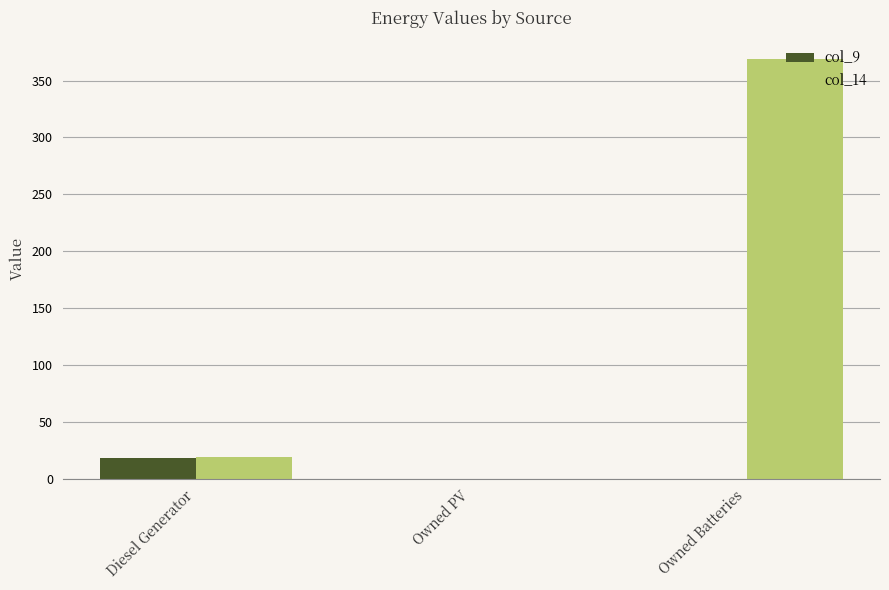

The col_14 series shows 0 at Owned PV. True or false?

True